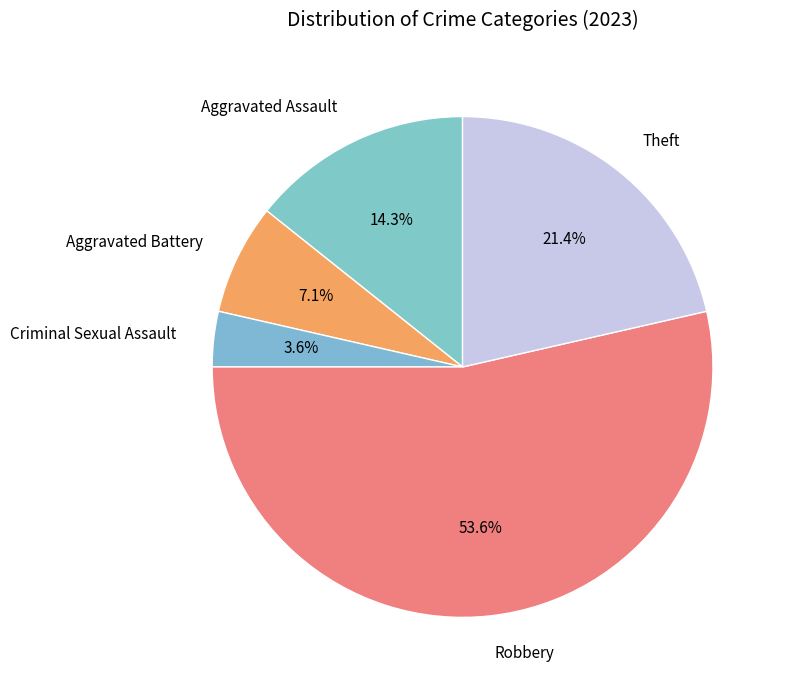

Rank the categories by value from highest to lowest.

Robbery, Theft, Aggravated Assault, Aggravated Battery, Criminal Sexual Assault